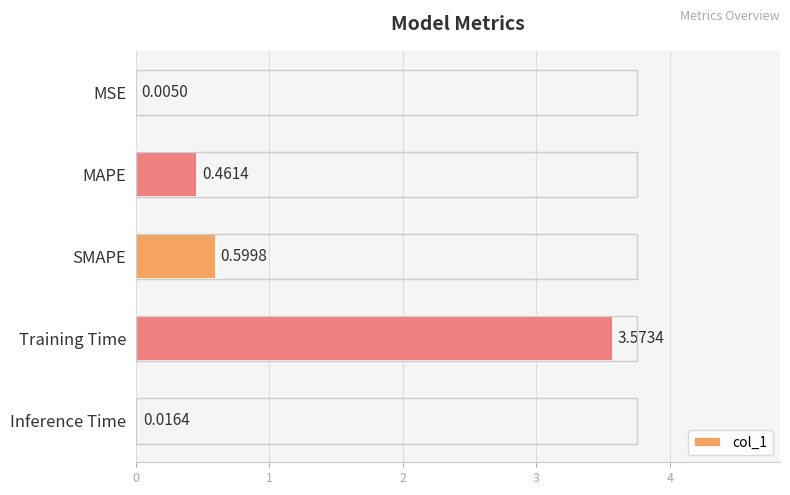

What is the change in value from MAPE to Inference Time?

-0.4